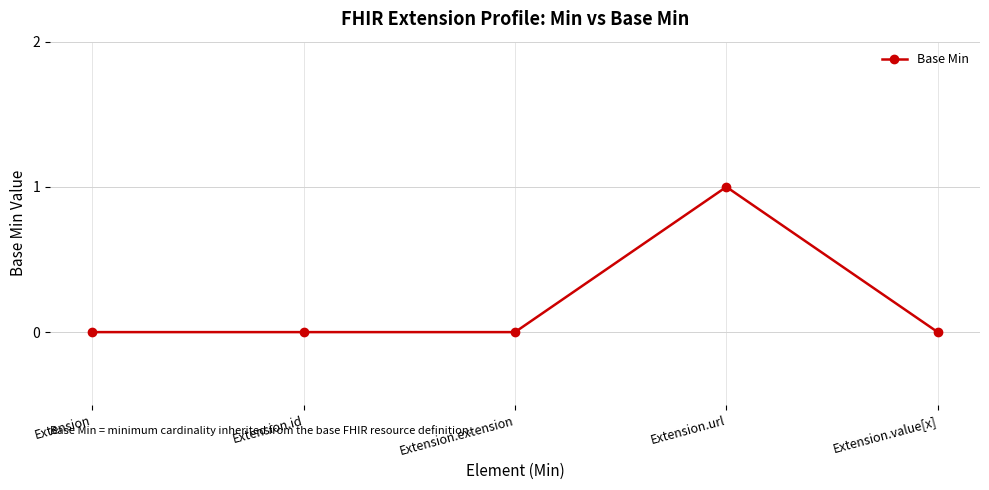

How many lines are shown in the chart?

1